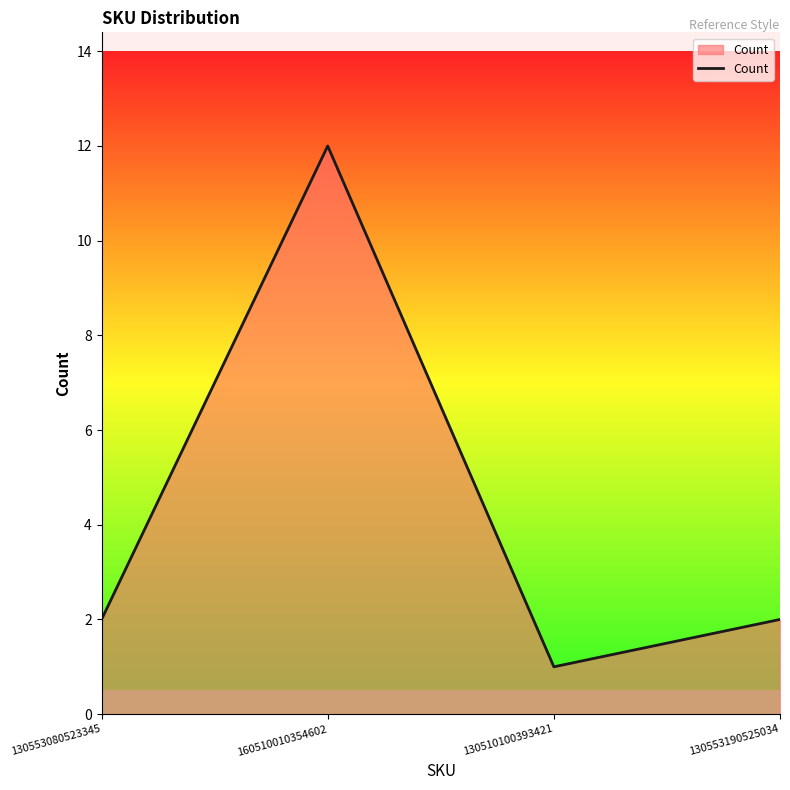

Reading left to right, extract all data points from this chart.

2	12	1	2